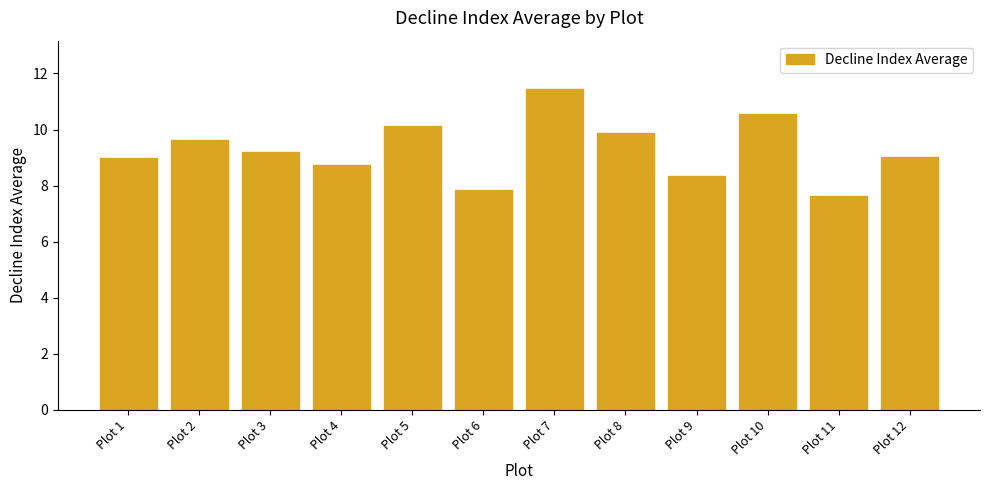

What value does the data have at Plot 8?

9.9